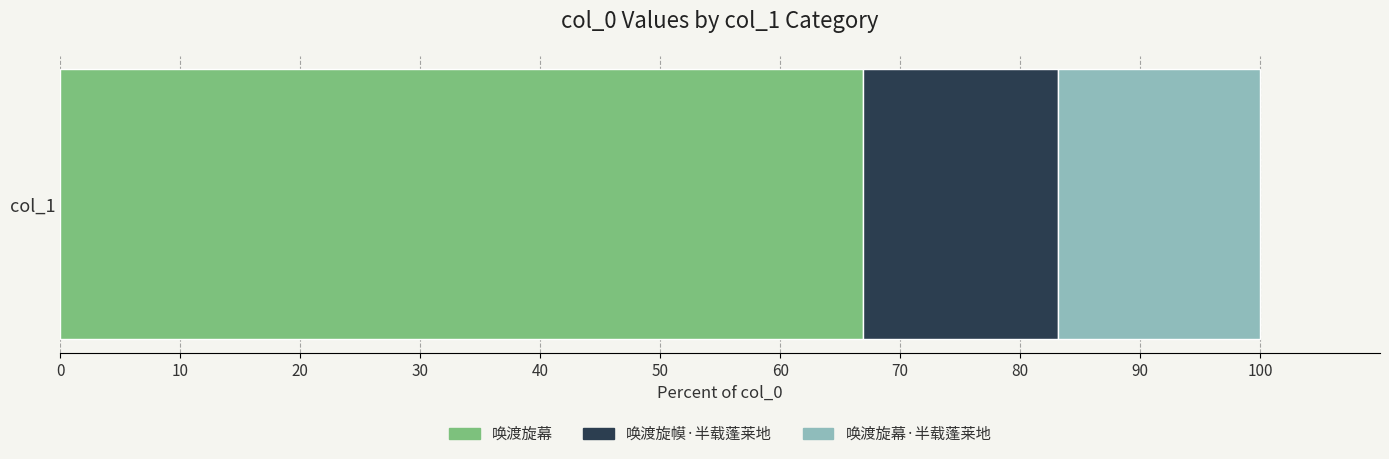

How many categories are shown in the chart?

1